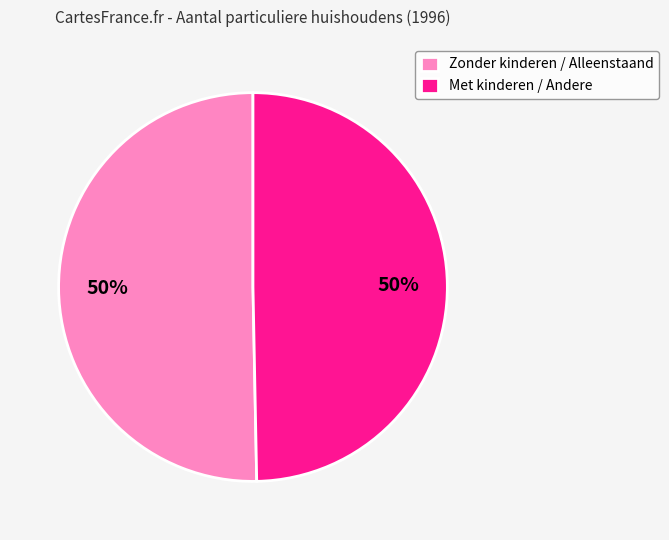

To the nearest percent, what is the average slice percentage?

50%